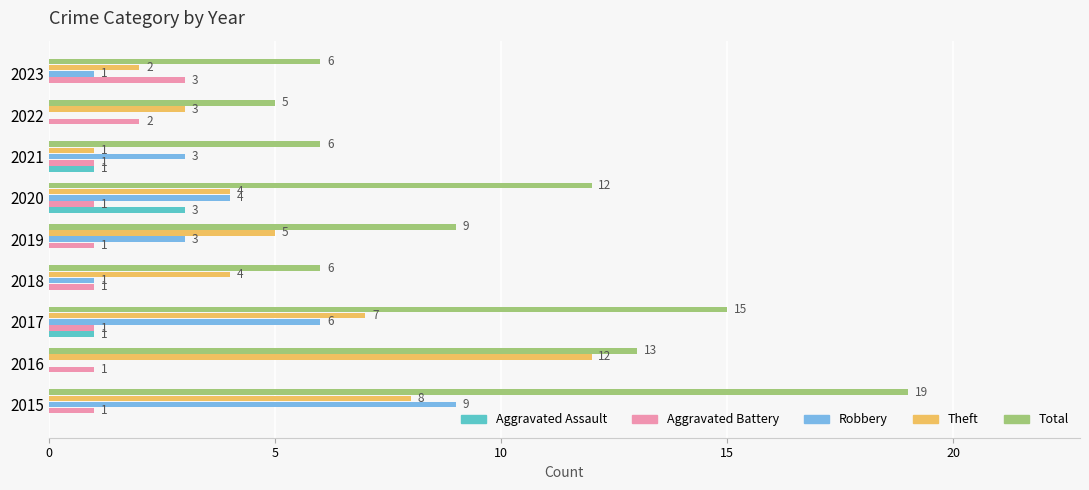

Is it true that Aggravated Assault equals 1 at 2022?

False